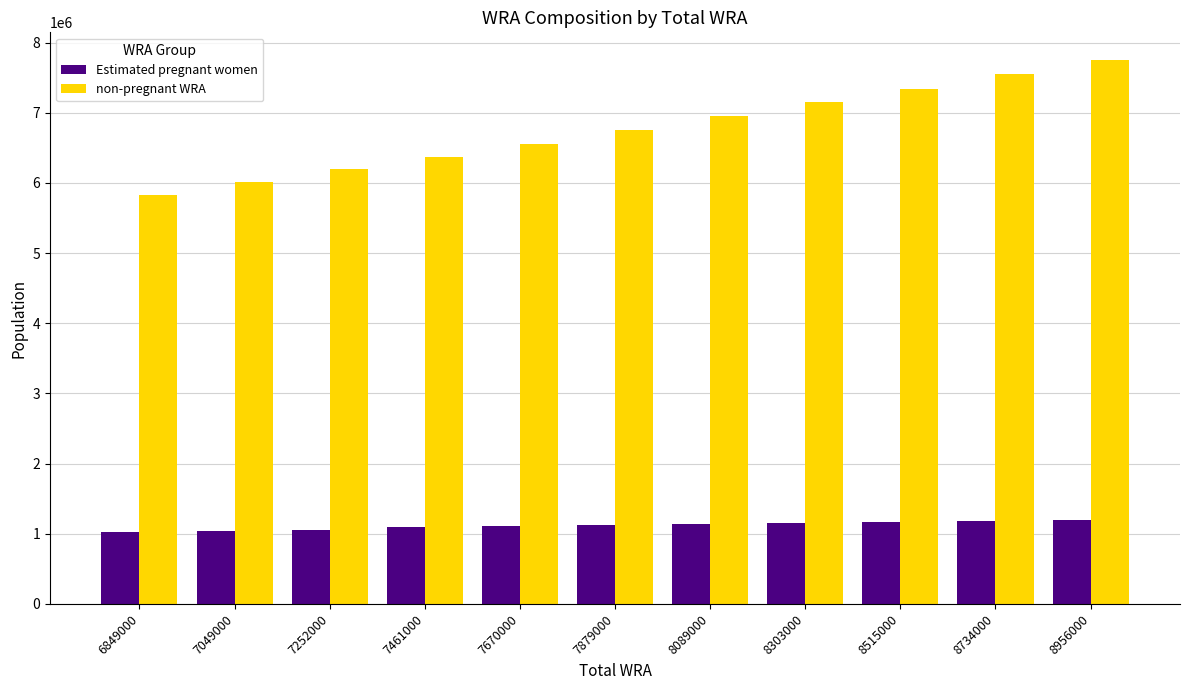

What are all the series names shown in the legend?

Estimated pregnant women, non-pregnant WRA